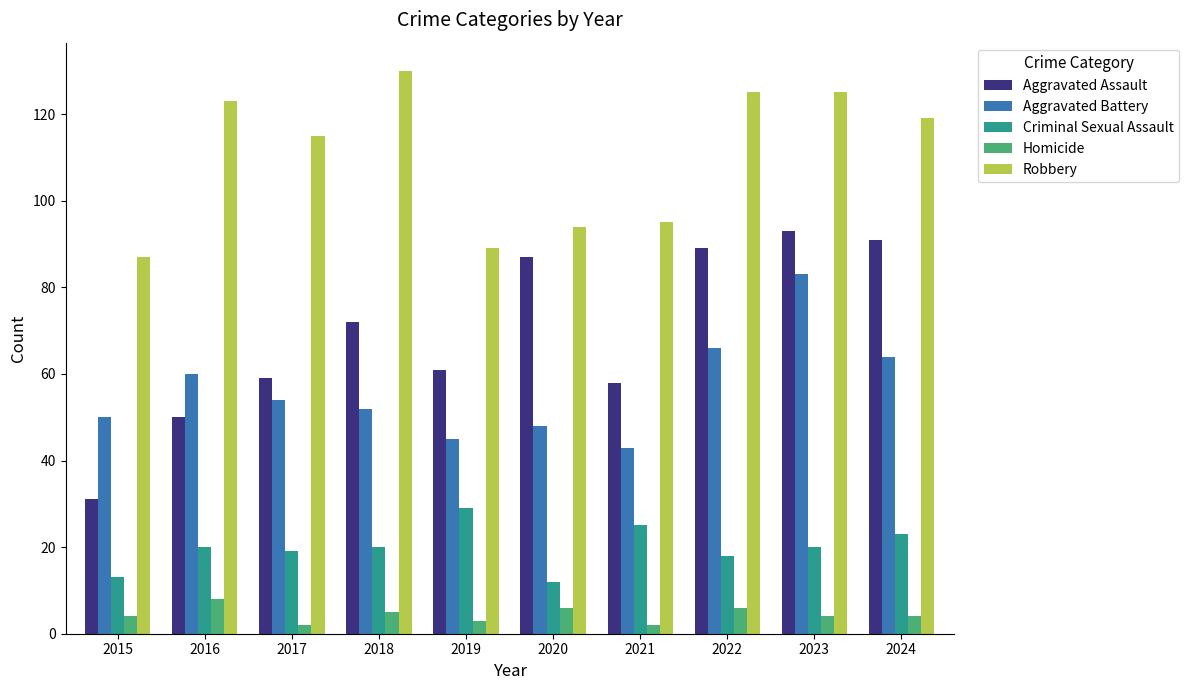

How many series are shown in this chart?

5